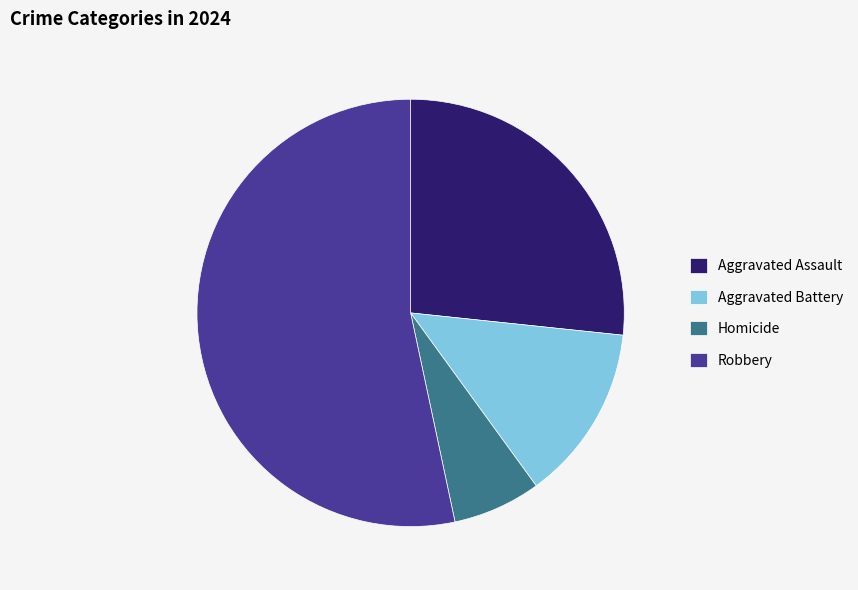

How many segments does this pie chart have?

4